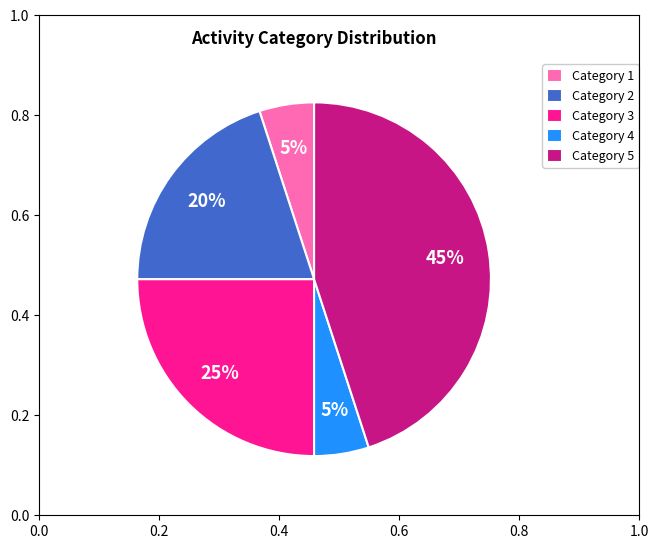

Which slice is the largest?

Category 5